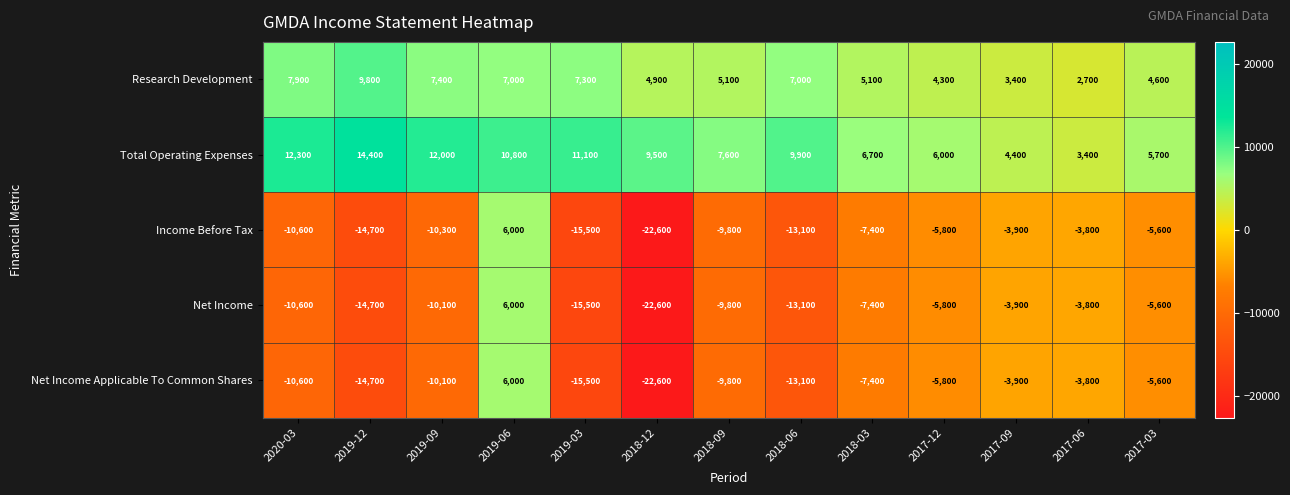

What is the difference between the highest and lowest values at 2018-09?

17400